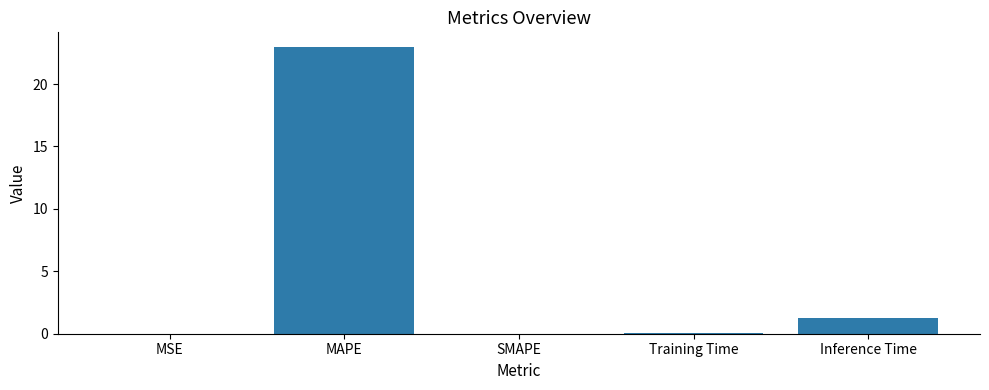

Where is the data nearest to the value 11?

Inference Time